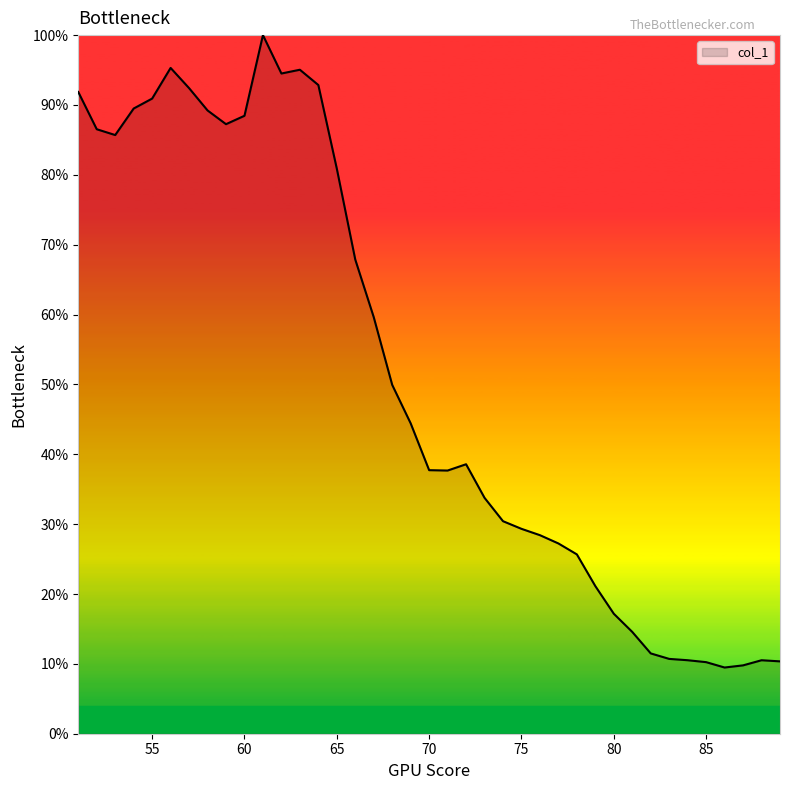

What is the smallest value displayed?

9.5